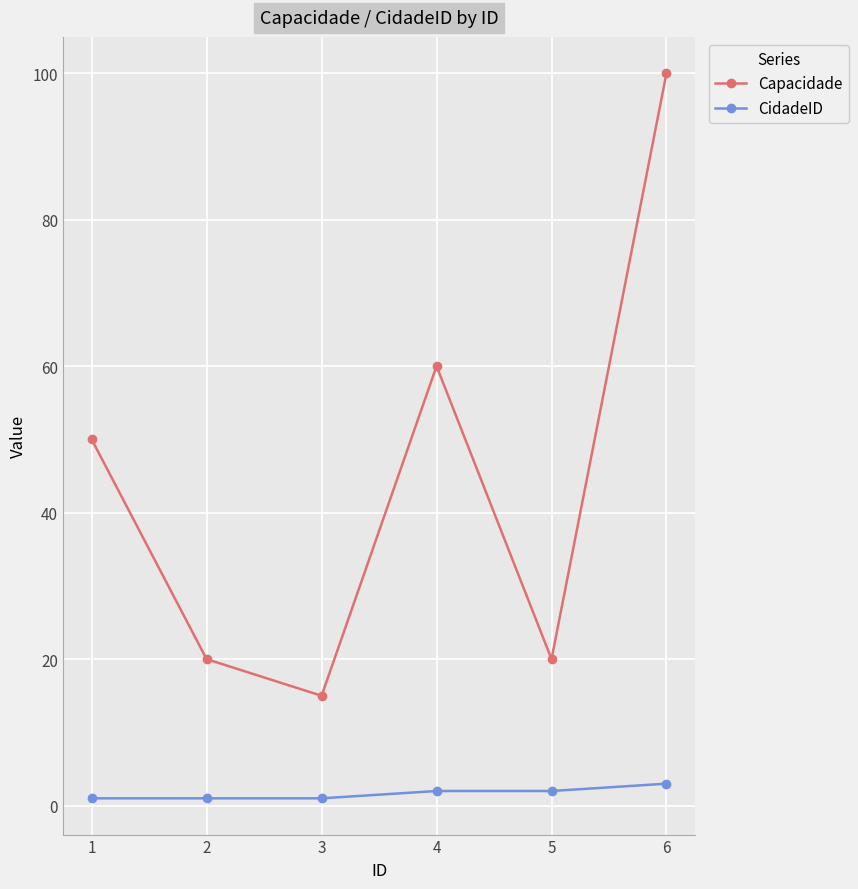

Which category has the highest value across all series?

6